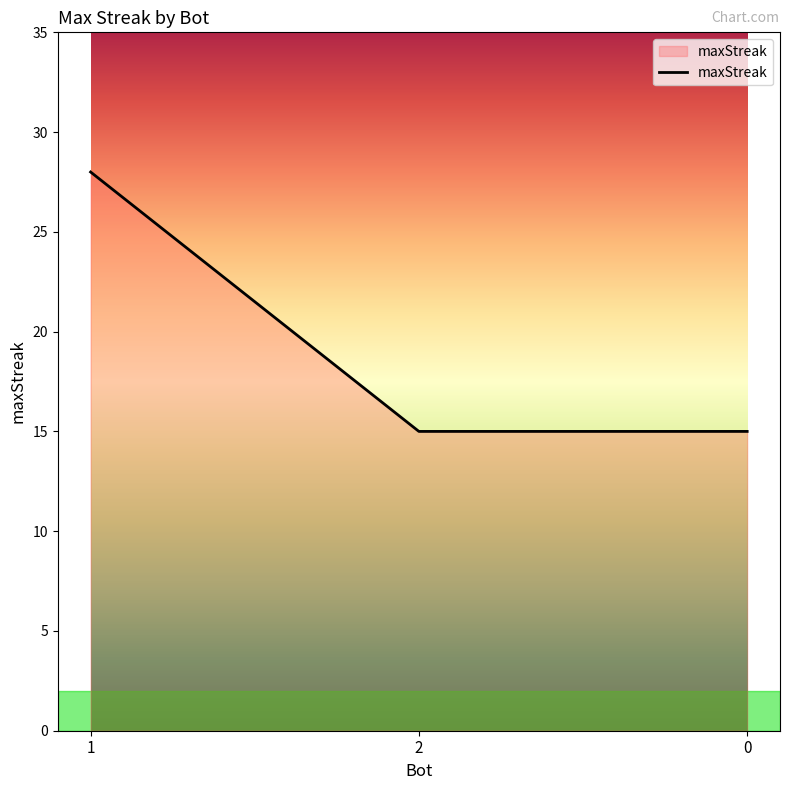

Reading left to right, transcribe all the data shown in this chart.

1=28	2=15	0=15